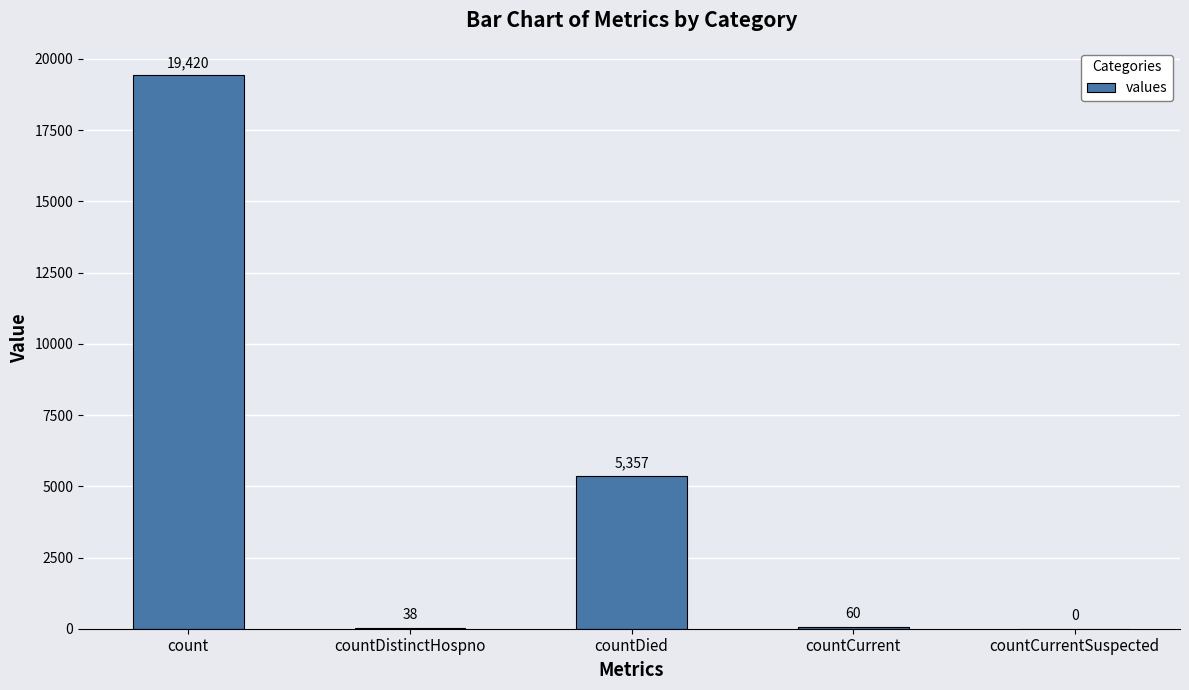

Are the bars horizontal?

No